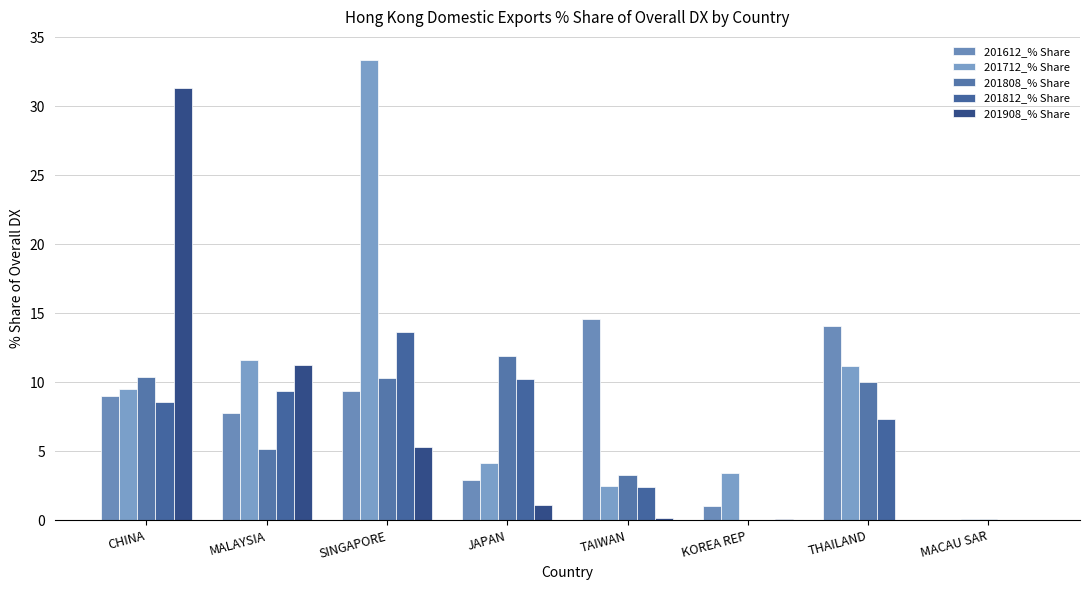

Count the number of data series in this chart.

5